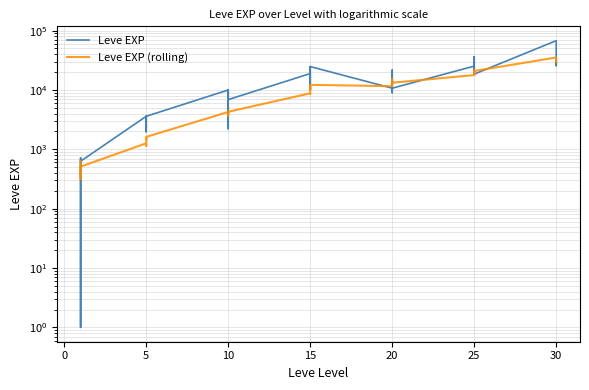

List the series in order of their peak value, lowest first.

Leve EXP (rolling), Leve EXP